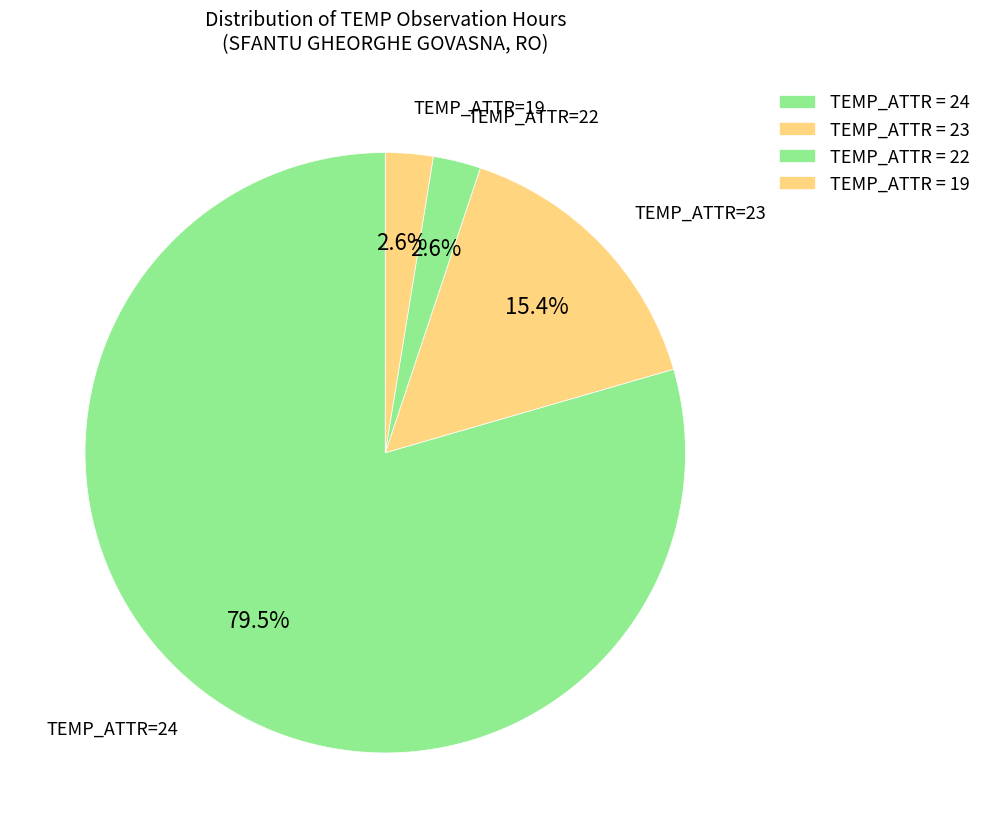

How many slices are in this pie chart?

4